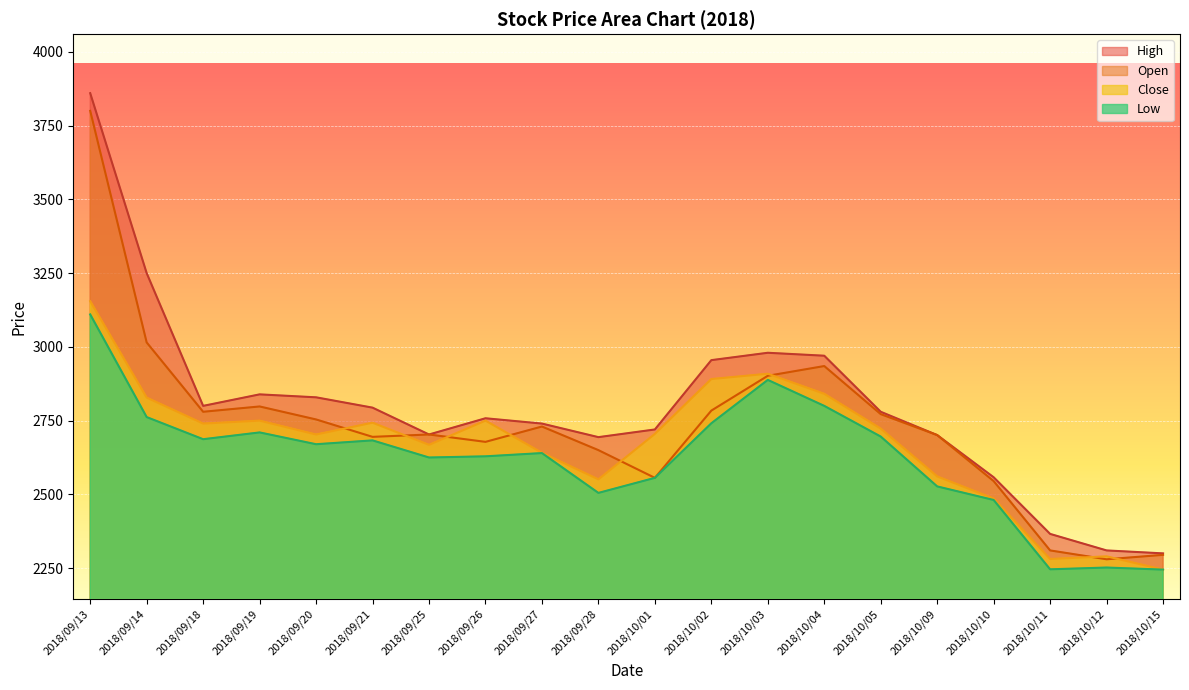

List the series in order of their peak value, lowest first.

Low, Close, Open, High